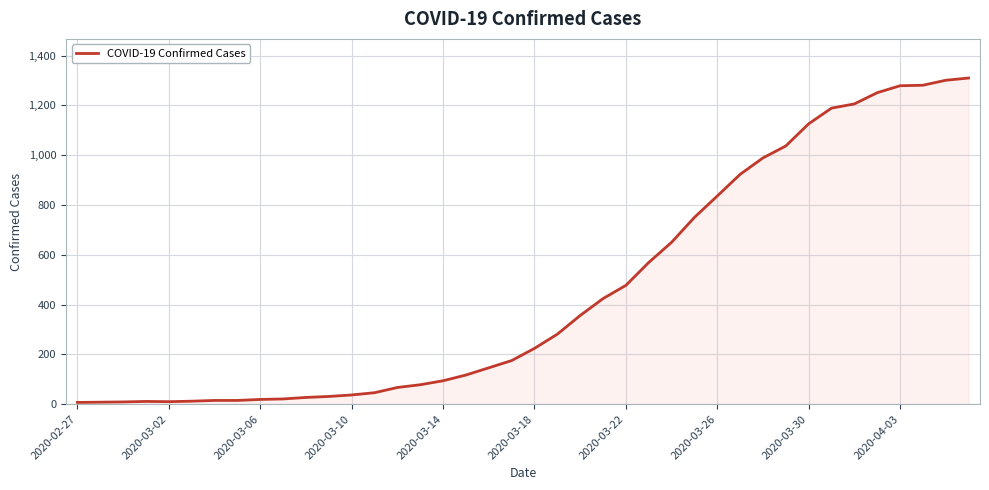

What is the difference between the maximum and minimum values?

1303